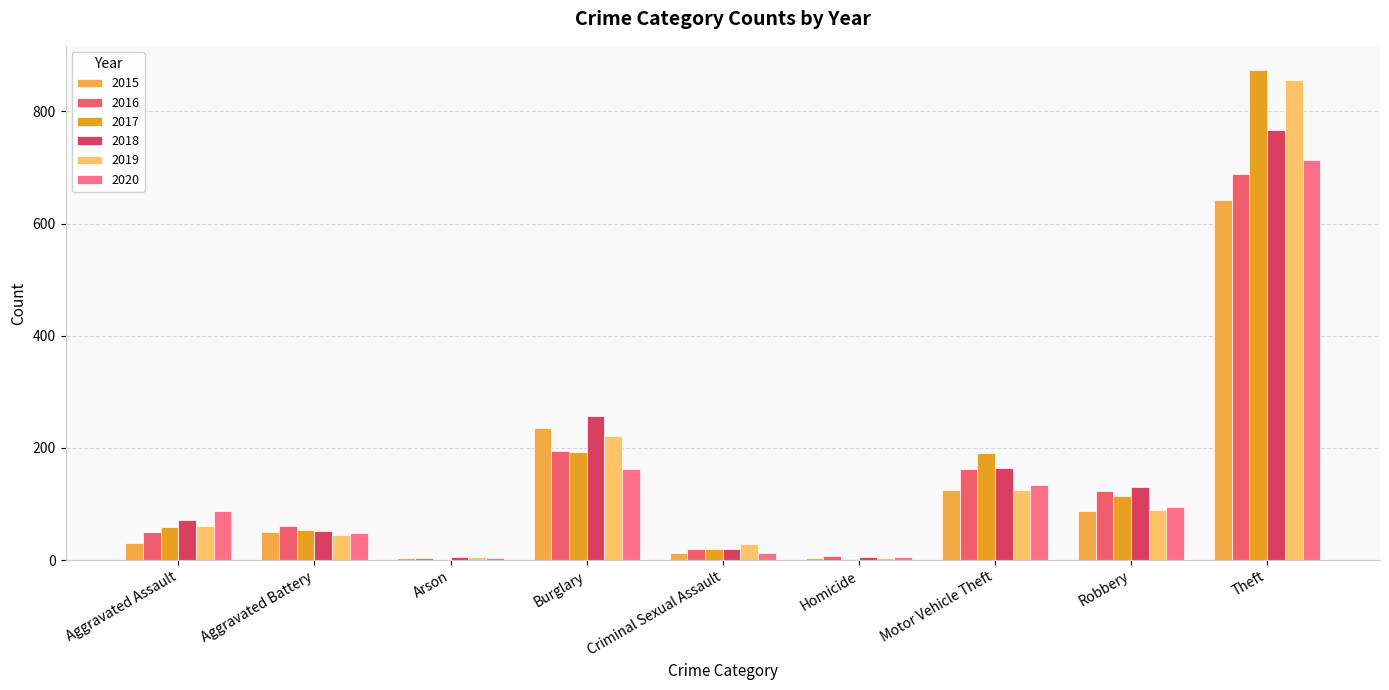

What is the highest value of the 2016 series?

689